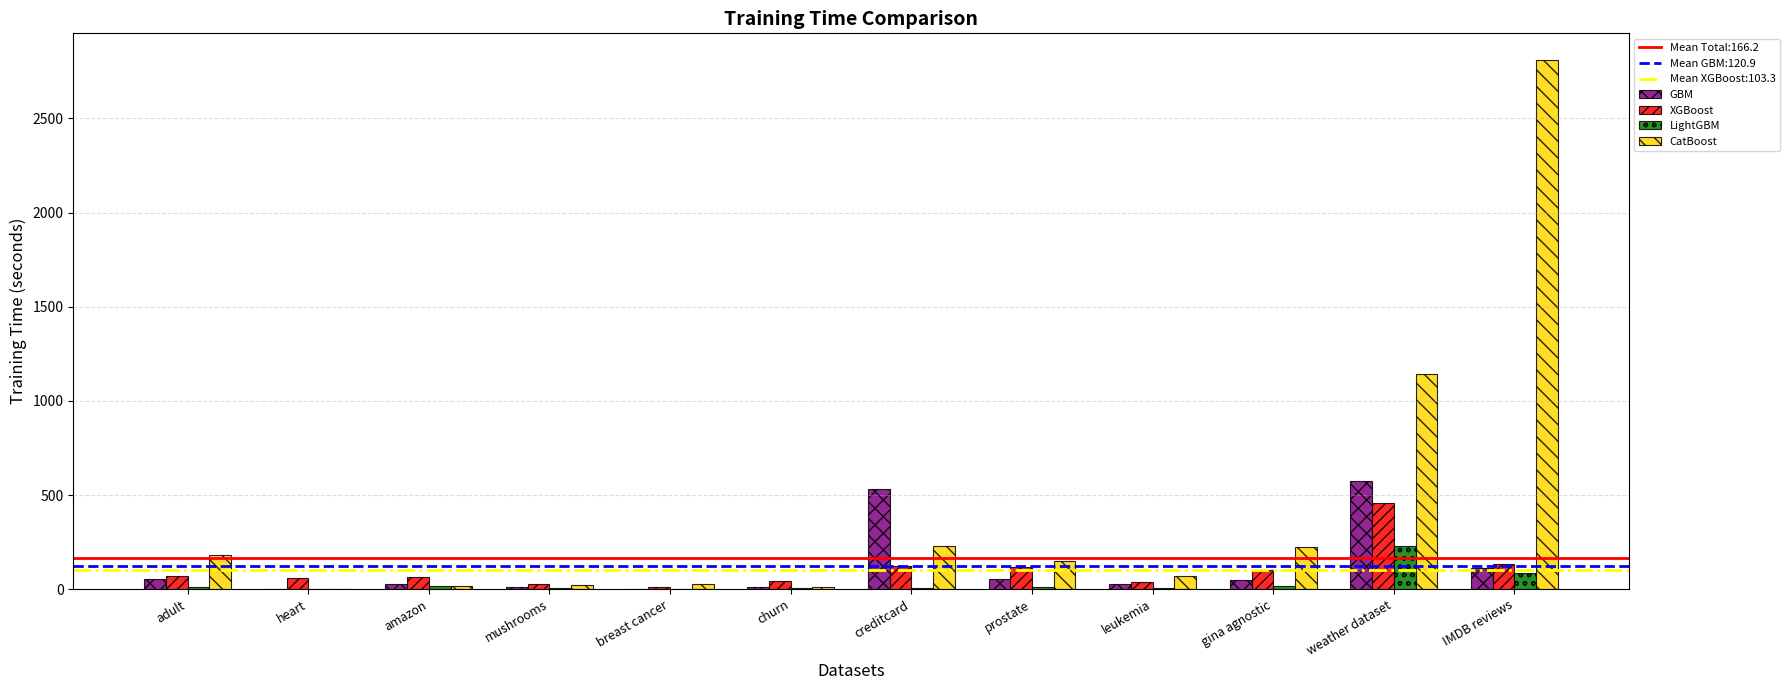

What is the total value across all series at prostate?

328.3